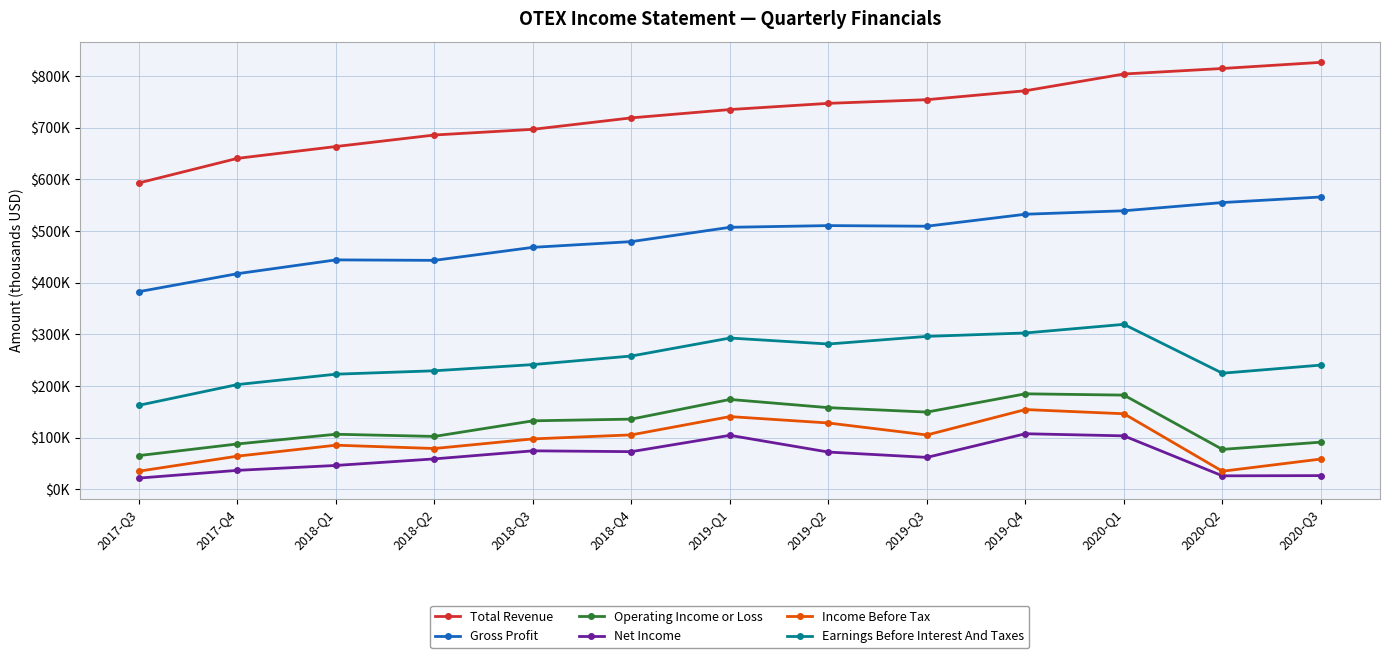

True or false: Income Before Tax and Total Revenue intersect in this chart.

False